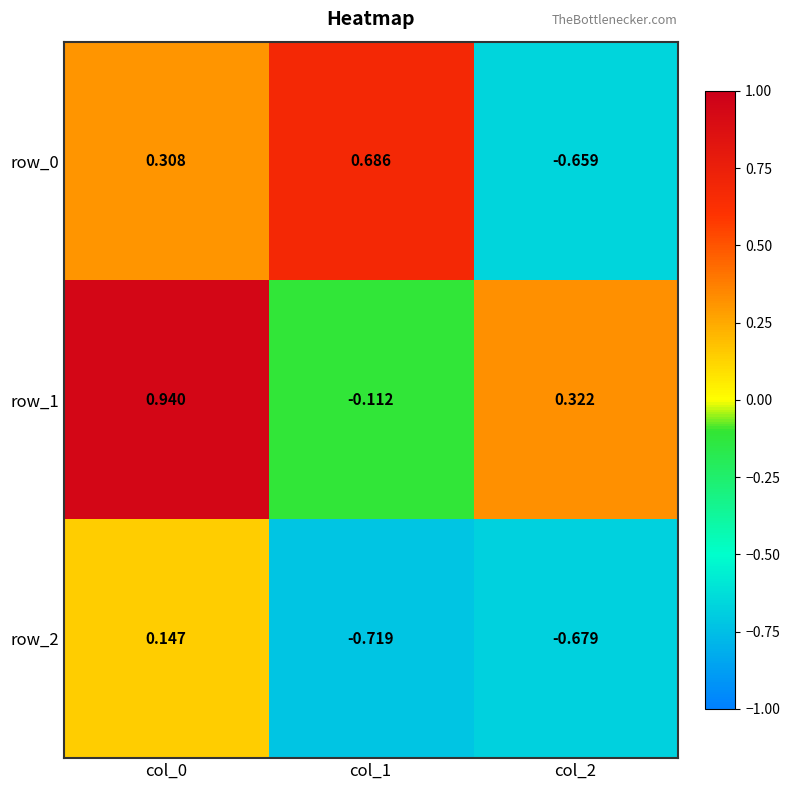

At col_2, list the series in order from smallest to largest.

row_2, row_0, row_1